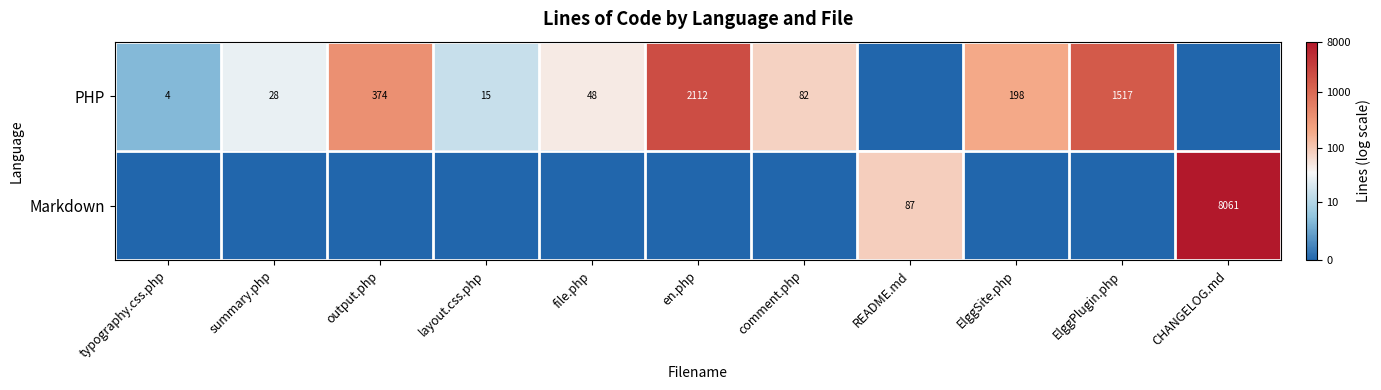

True or false: Markdown has a value of 10823 at CHANGELOG.md.

False